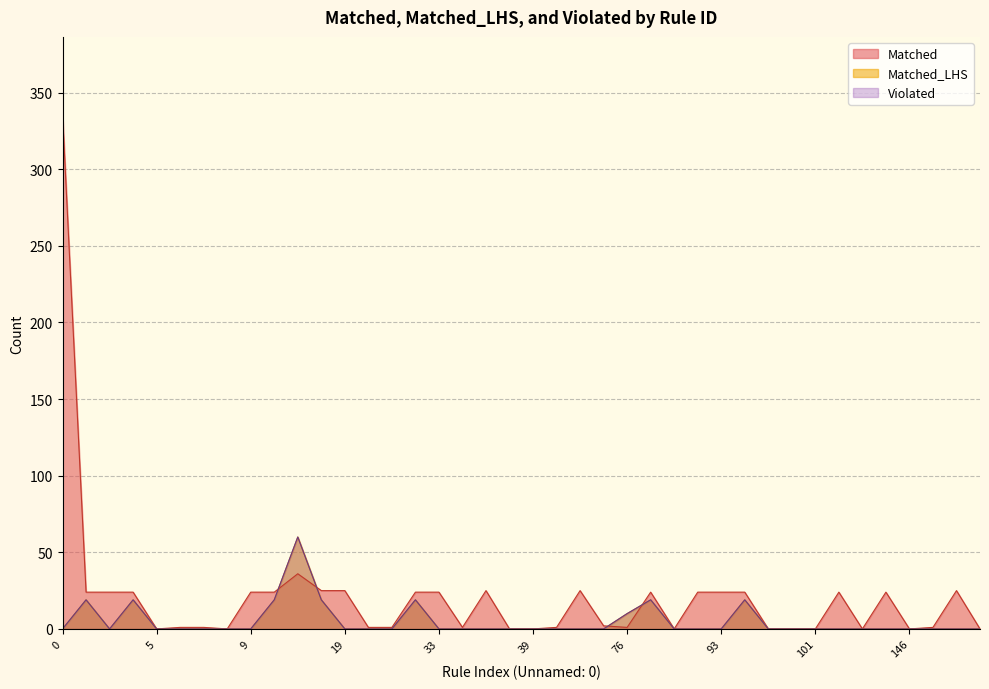

How many lines are shown in the chart?

3